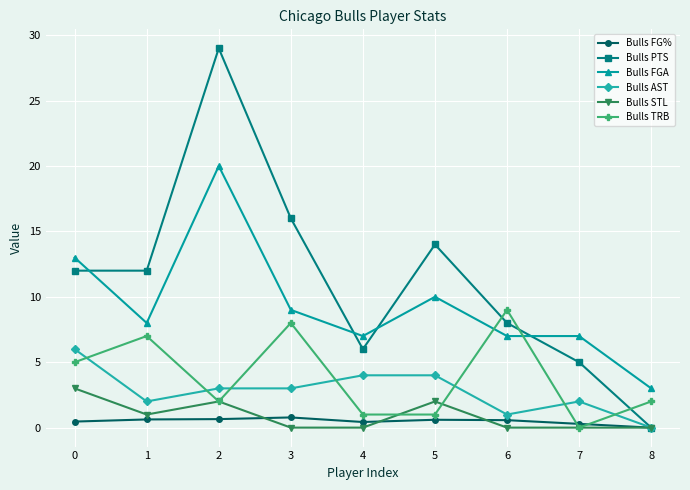

Where is the first local minimum for Bulls TRB?

2